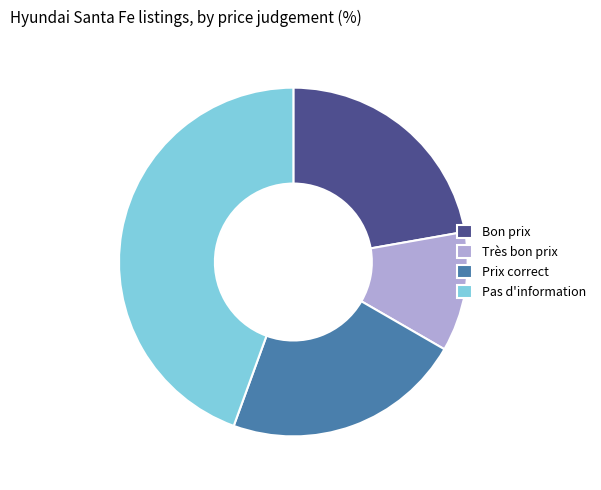

Approximately how many times larger is the value at Prix correct compared to Très bon prix?

2.0